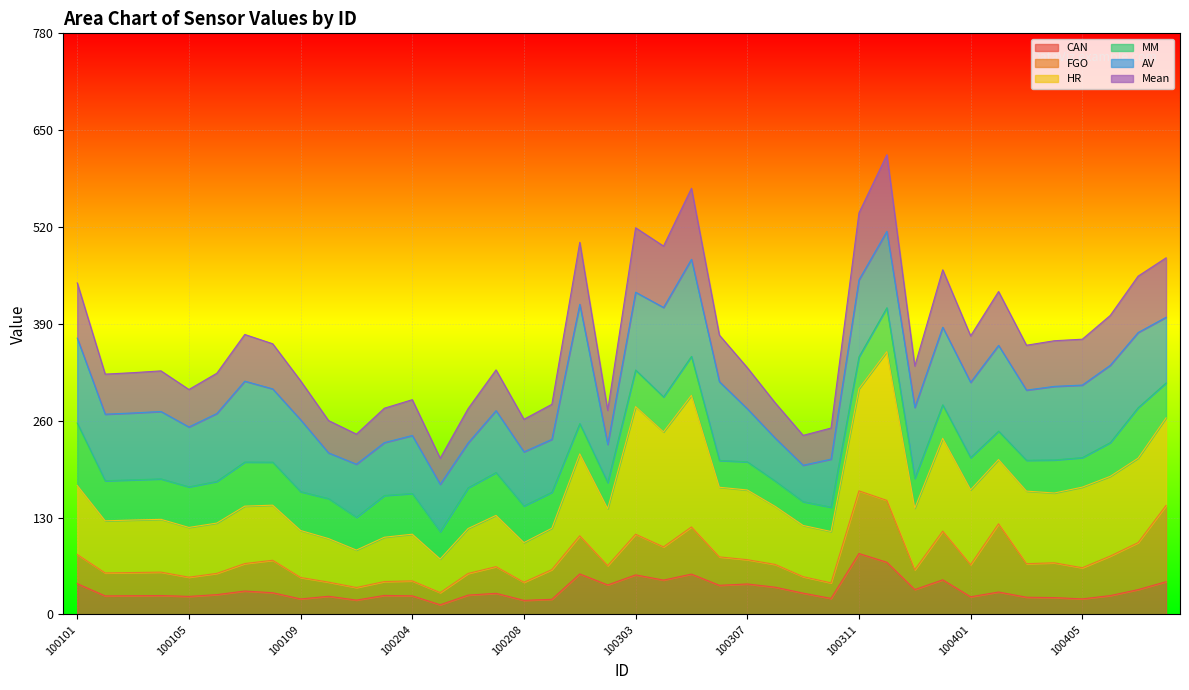

Where is the first local maximum for Mean?

100104